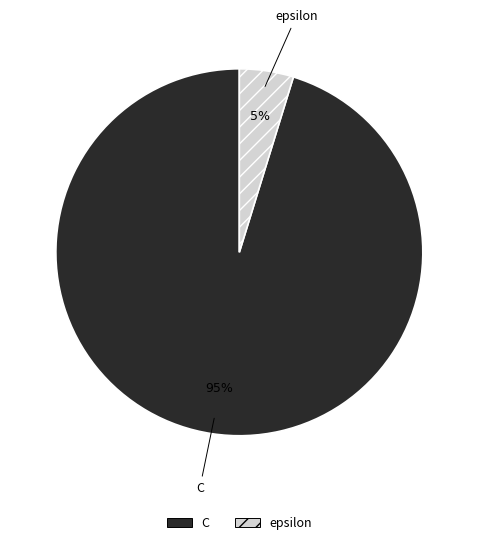

Does any single category account for the majority?

Yes